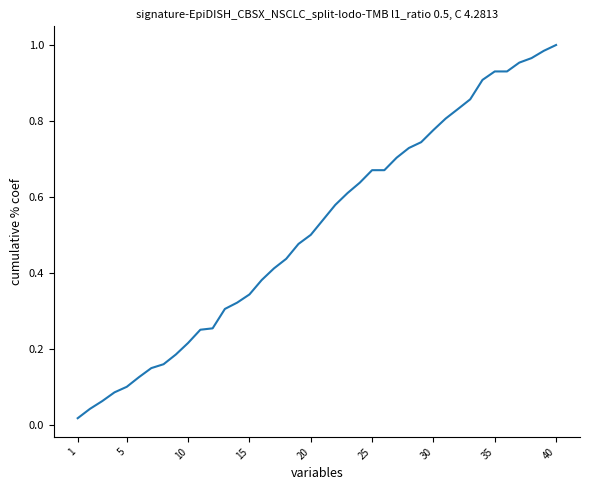

Is it true that the value at 15 is 0.2?

False